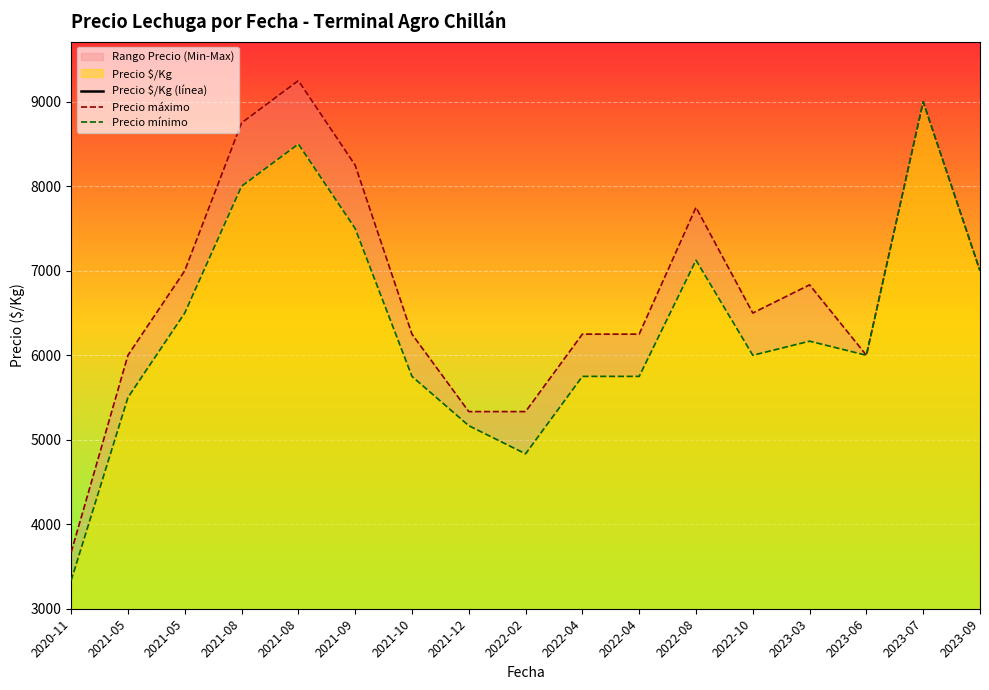

What is the difference between the second highest and second lowest values in the Precio mínimo series?

3666.7